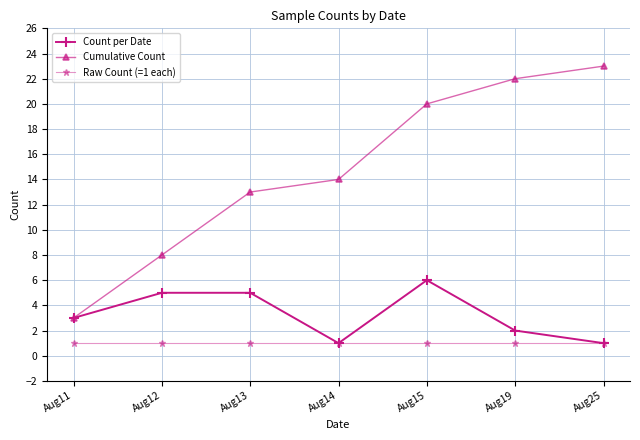

Which series has the widest spread of values?

Cumulative Count